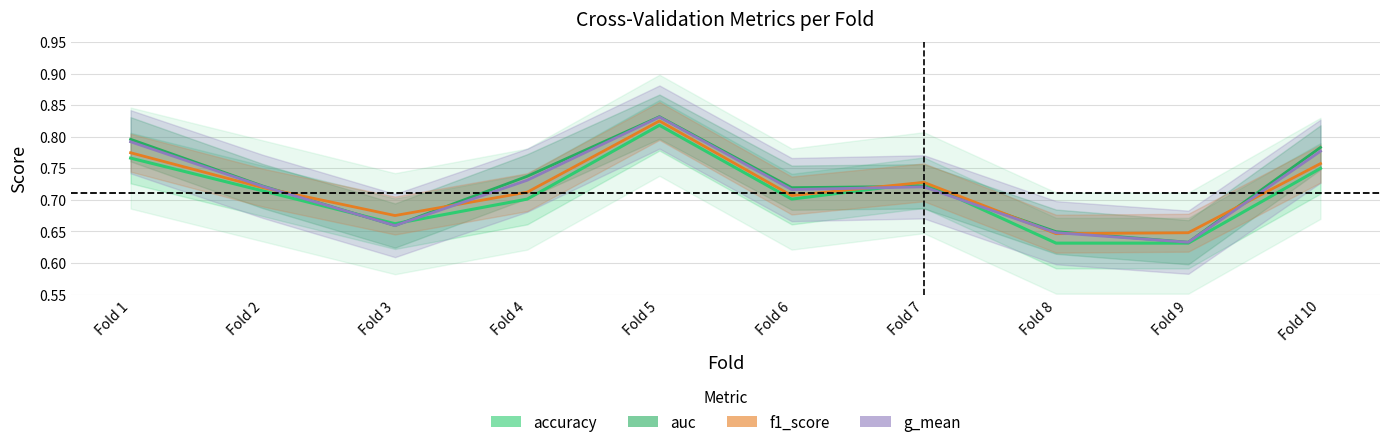

Between Fold 9 and Fold 5, which is larger?

Fold 5